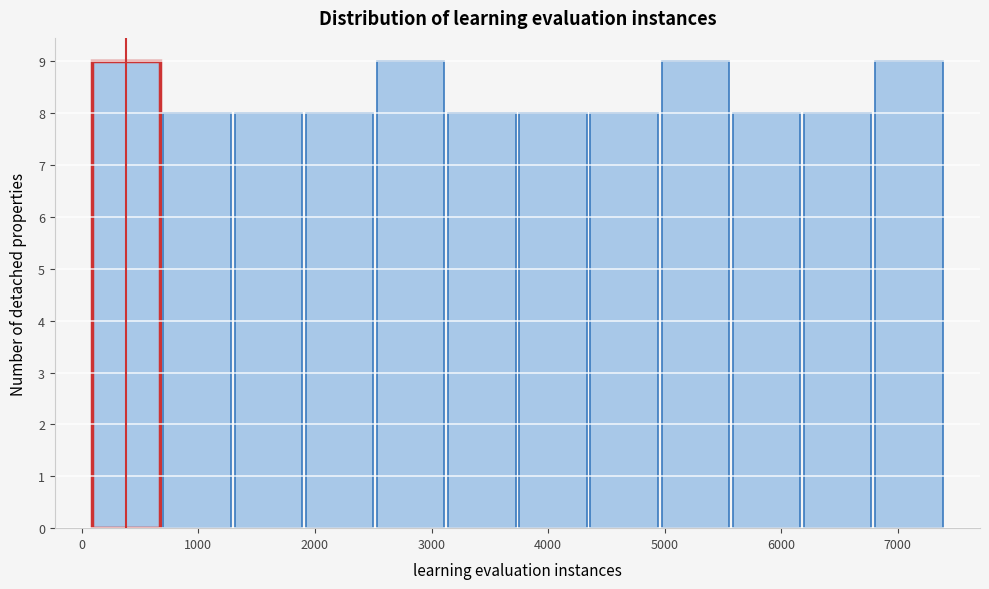

Reading left to right, transcribe this chart: for each bar, give the range it covers on the x-axis and its height. Neither the bar edges nor the heights are printed on the chart, so give them approximately, as read against the axes.

100 to 700: 9
700 to 1300: 8
1300 to 1900: 8
1900 to 2500: 8
2500 to 3100: 9
3100 to 3700: 8
3700 to 4300: 8
4300 to 5000: 8
5000 to 5600: 9
5600 to 6200: 8
6200 to 6800: 8
6800 to 7400: 9